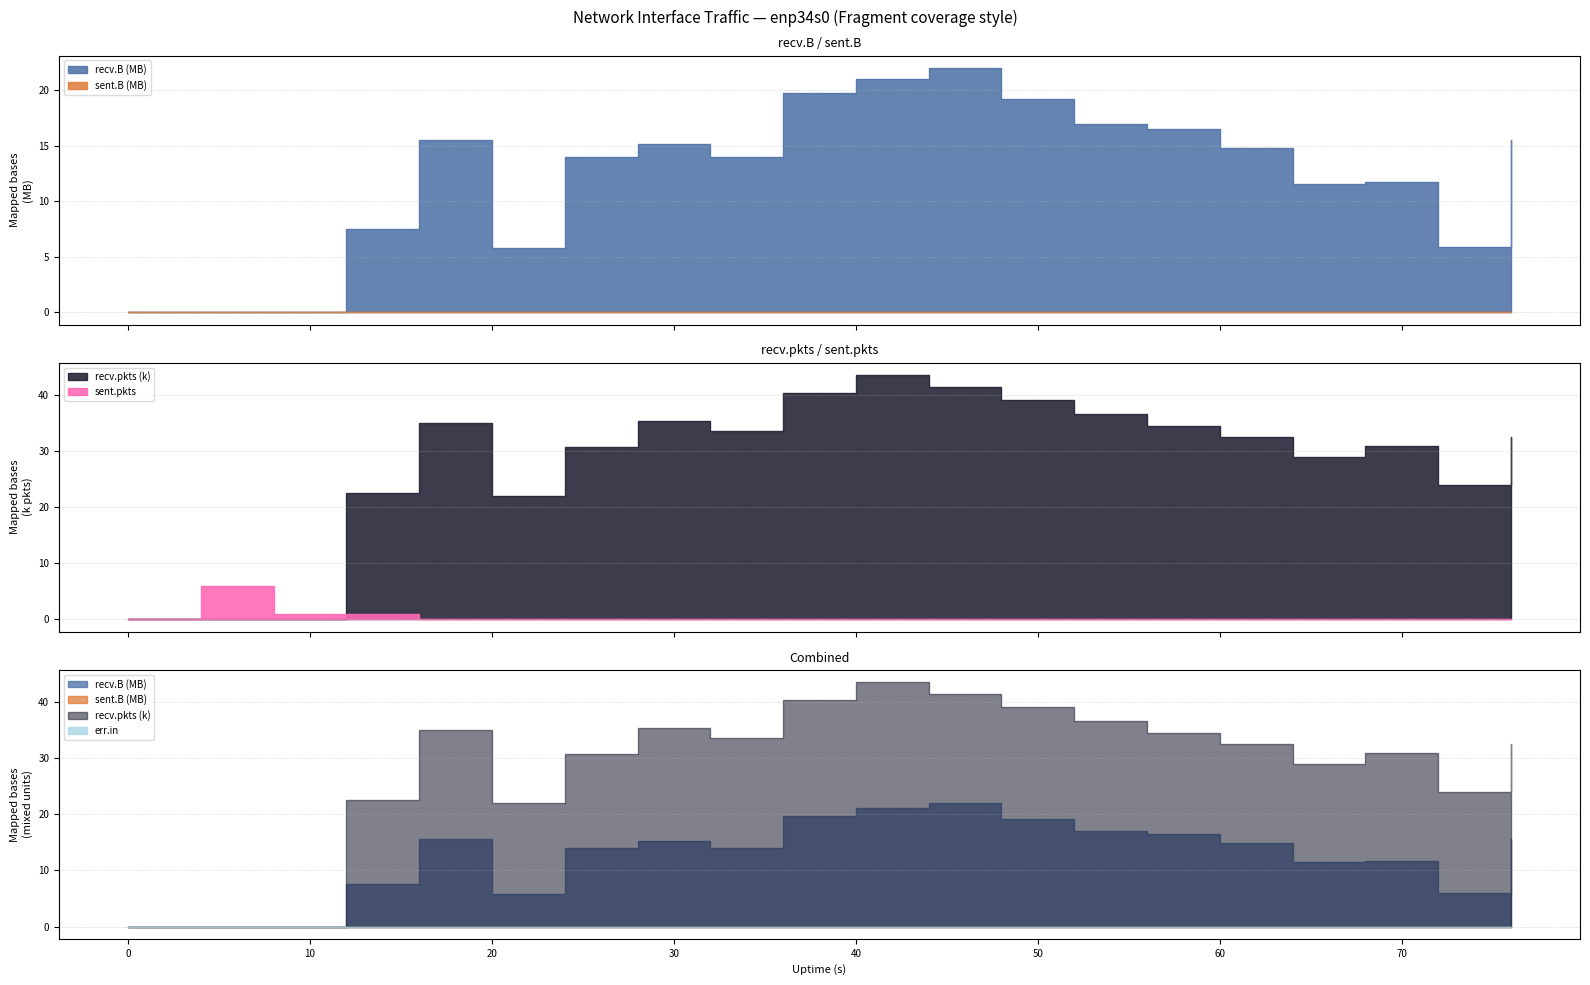

How many distinct data groups are displayed?

5